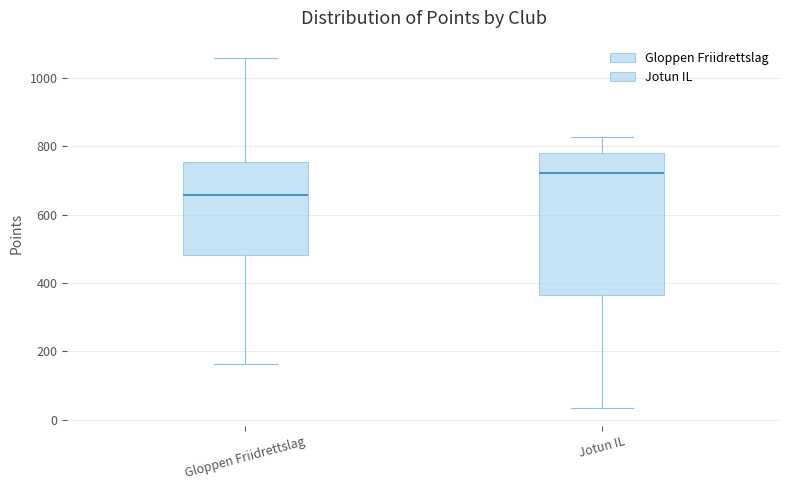

Comparing the boxes themselves (not the whiskers), which one is the tallest?

Jotun IL